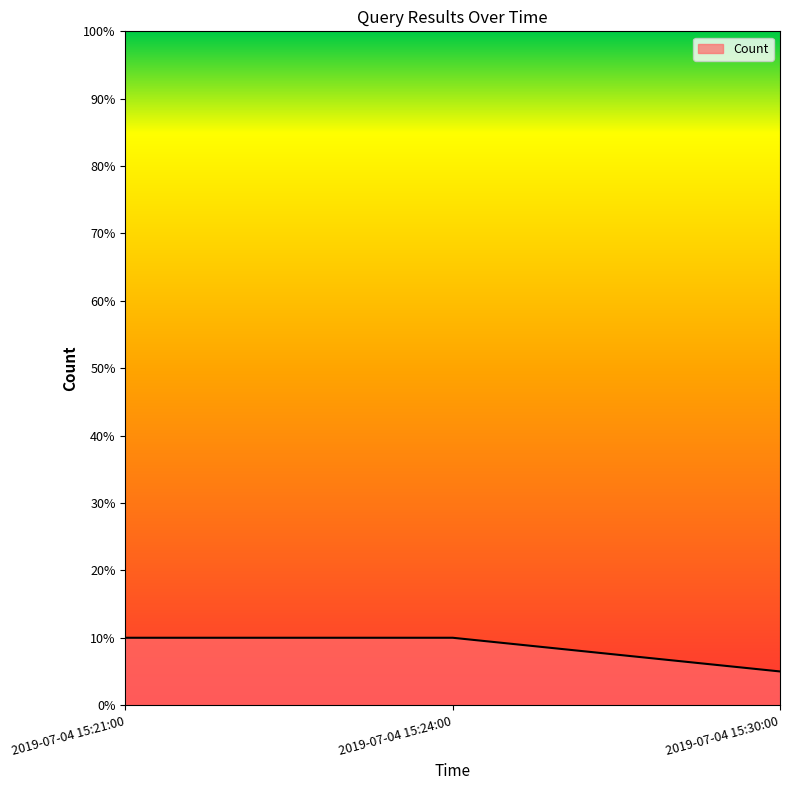

Does the chart display data point markers on the line(s)?

No